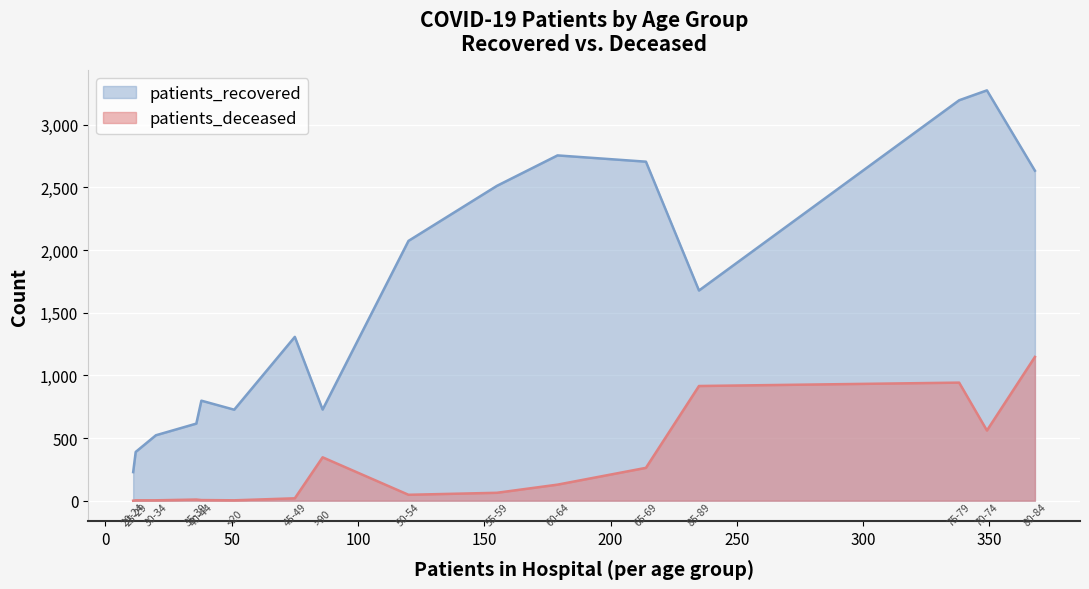

Count the number of categories in the chart.

16